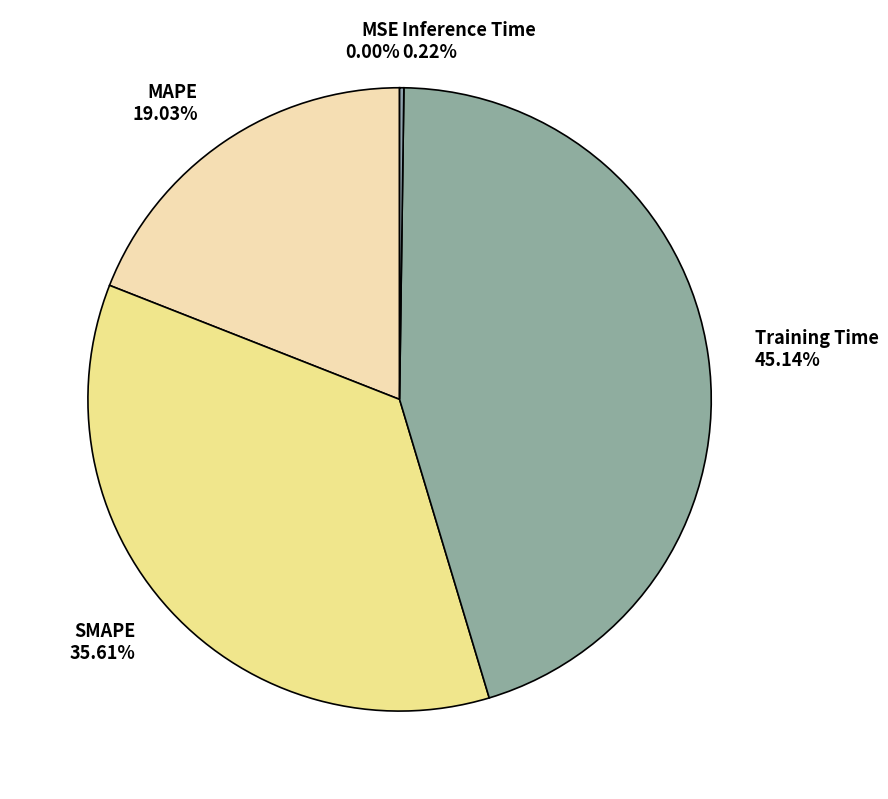

Does SMAPE account for over 50% of the chart?

No